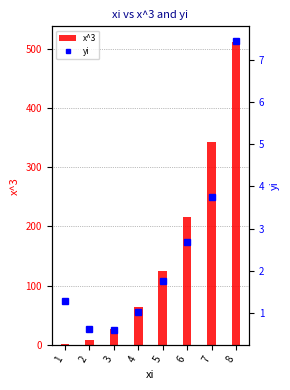

What is the smallest value displayed?

0.6